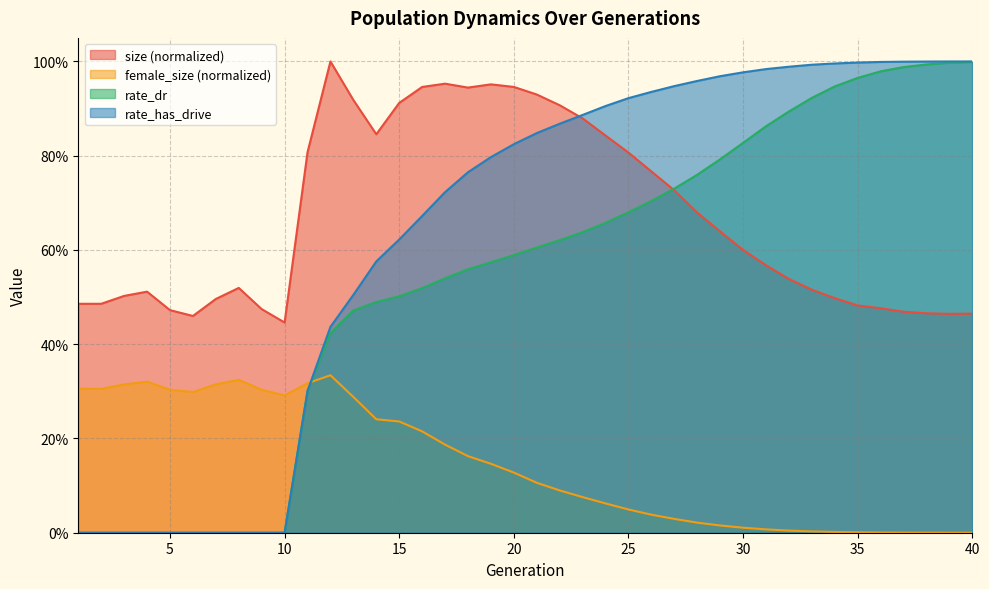

How many values in the rate_has_drive series exceed 0?

30